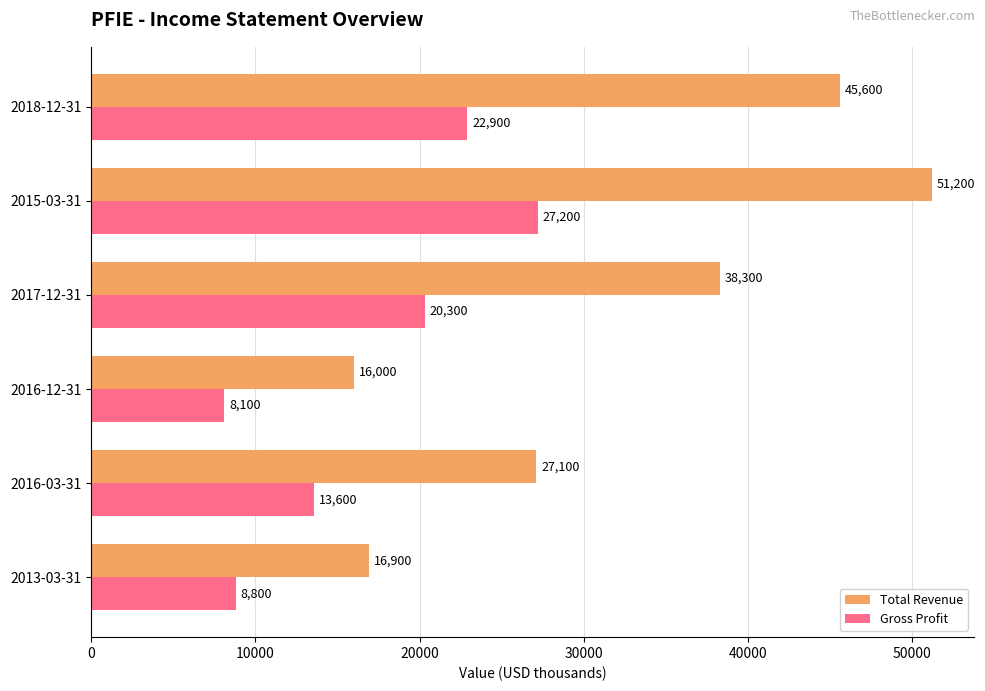

Which category has the lowest value in the Gross Profit series?

2016-12-31